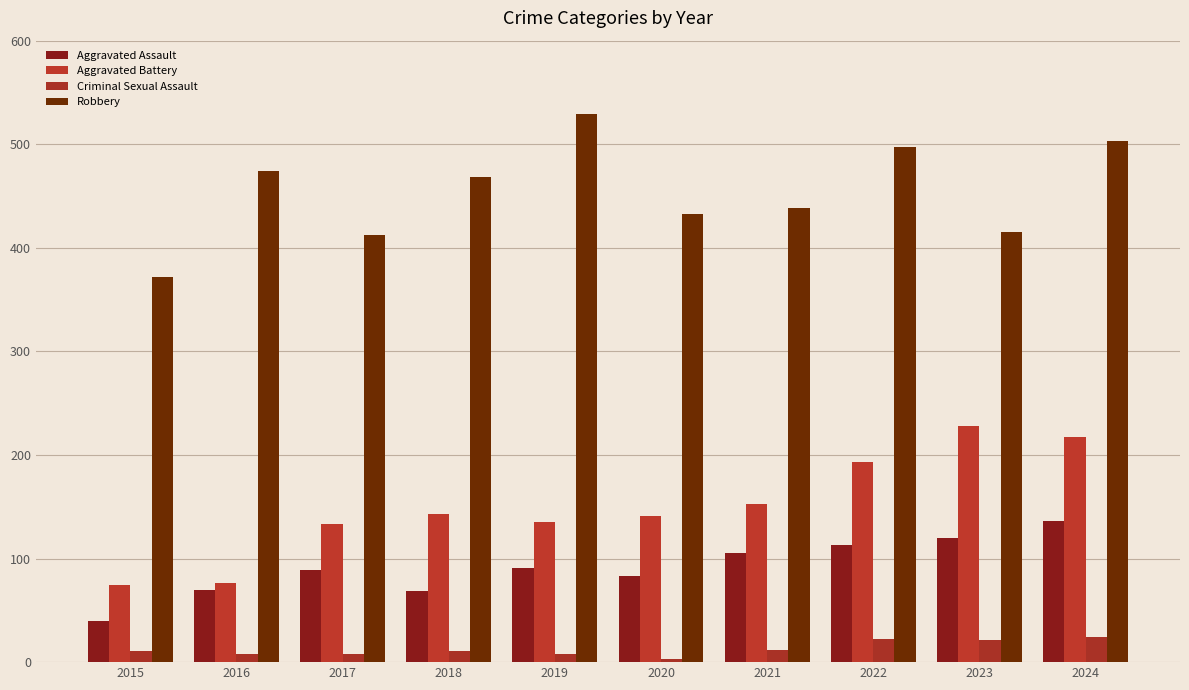

At which category is the sum across all series the highest?

2024